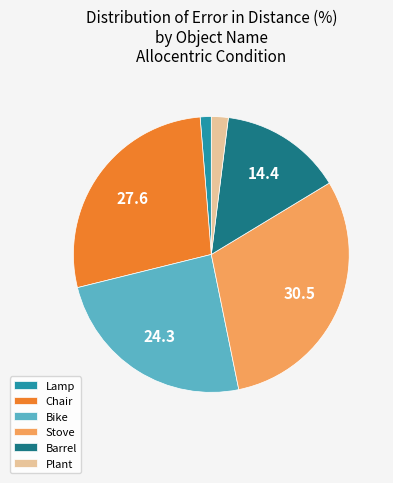

Which category has the smallest portion of the pie?

Lamp